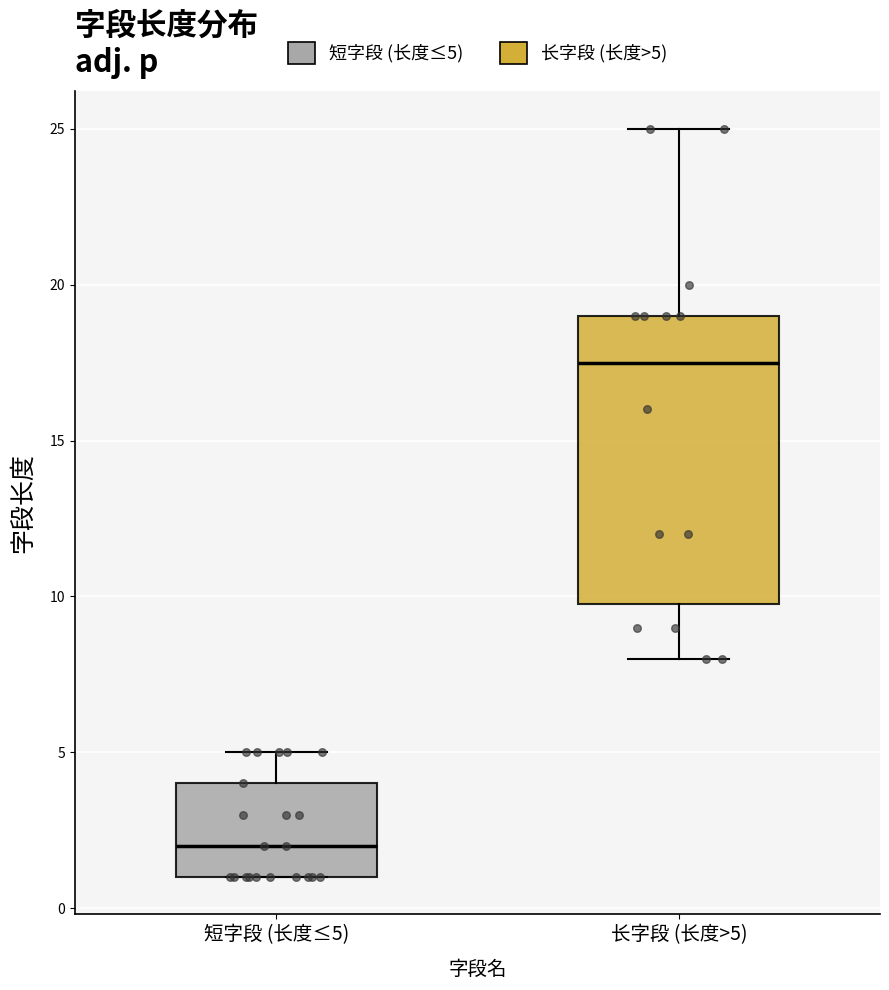

Reading left to right, read every box against the y-axis: the position of its median line, the range the box covers, and the ends of its whiskers. The values are not printed on the chart, so give them approximately, as read against the axis.

短字段 (长度≤5): median 2.0, box 1.0 to 4.0, whiskers 1.0 to 5.0
长字段 (长度>5): median 17.5, box 10.0 to 19.0, whiskers 8.0 to 25.0